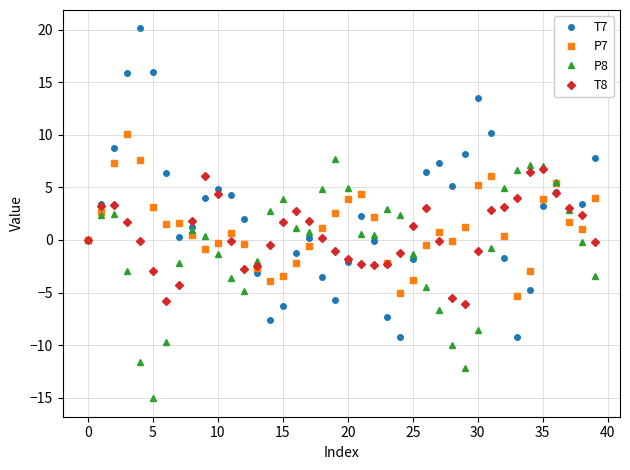

What is the highest value of the P7 series?

10.1